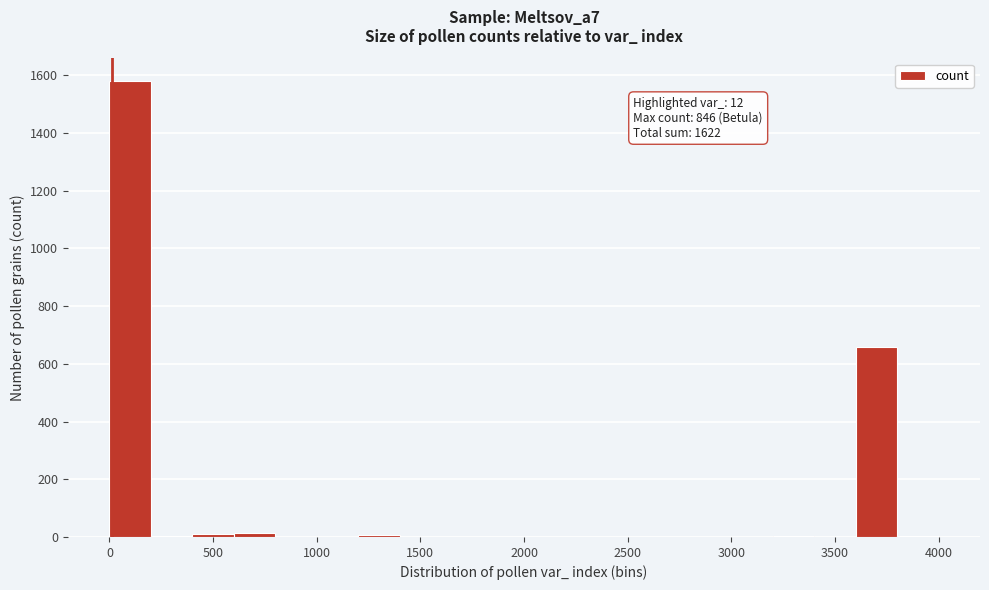

Which range on the x-axis has the tallest bar?

0 to 200